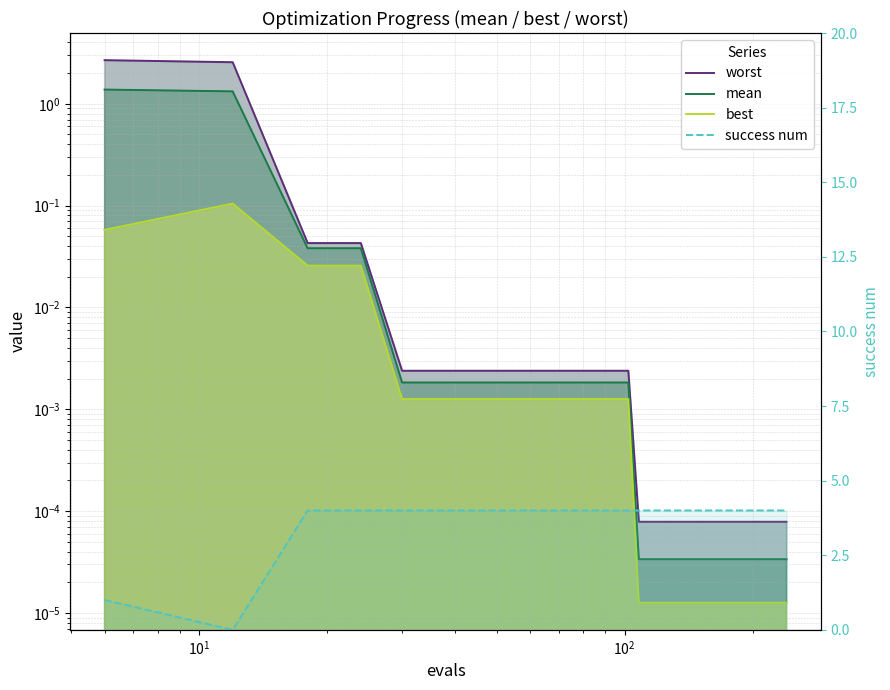

True or false: mean and best intersect in this chart.

False